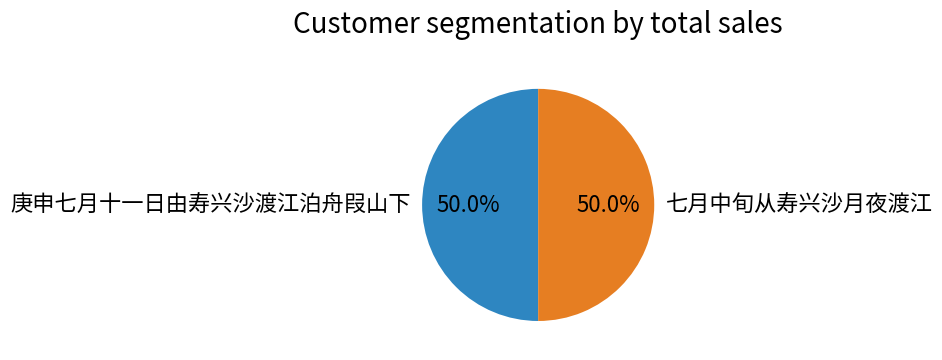

Count the number of slices in the pie.

2